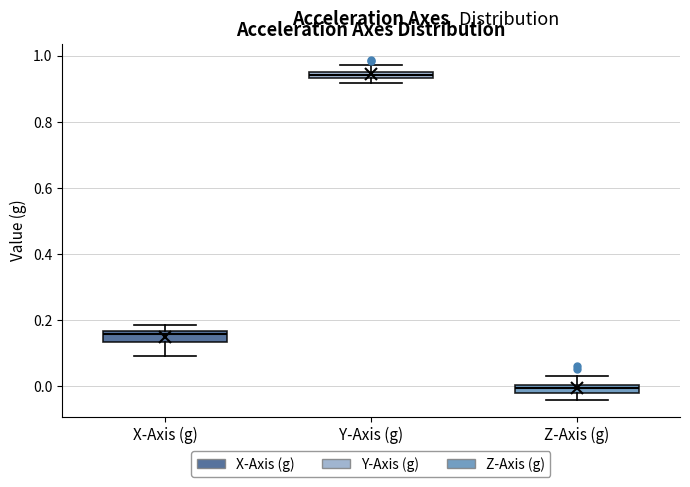

Which box's median line is the lowest?

Z-Axis (g)